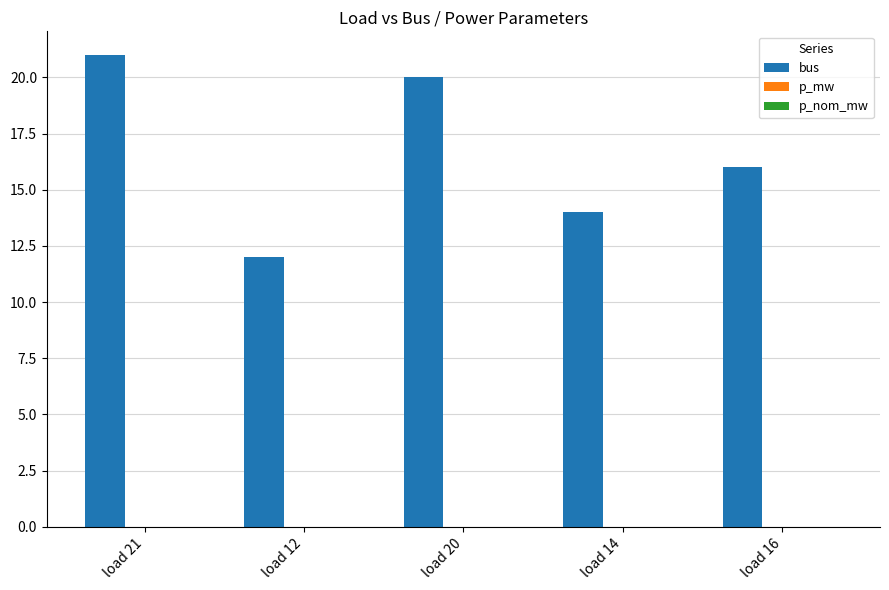

How many groups of bars are there?

5